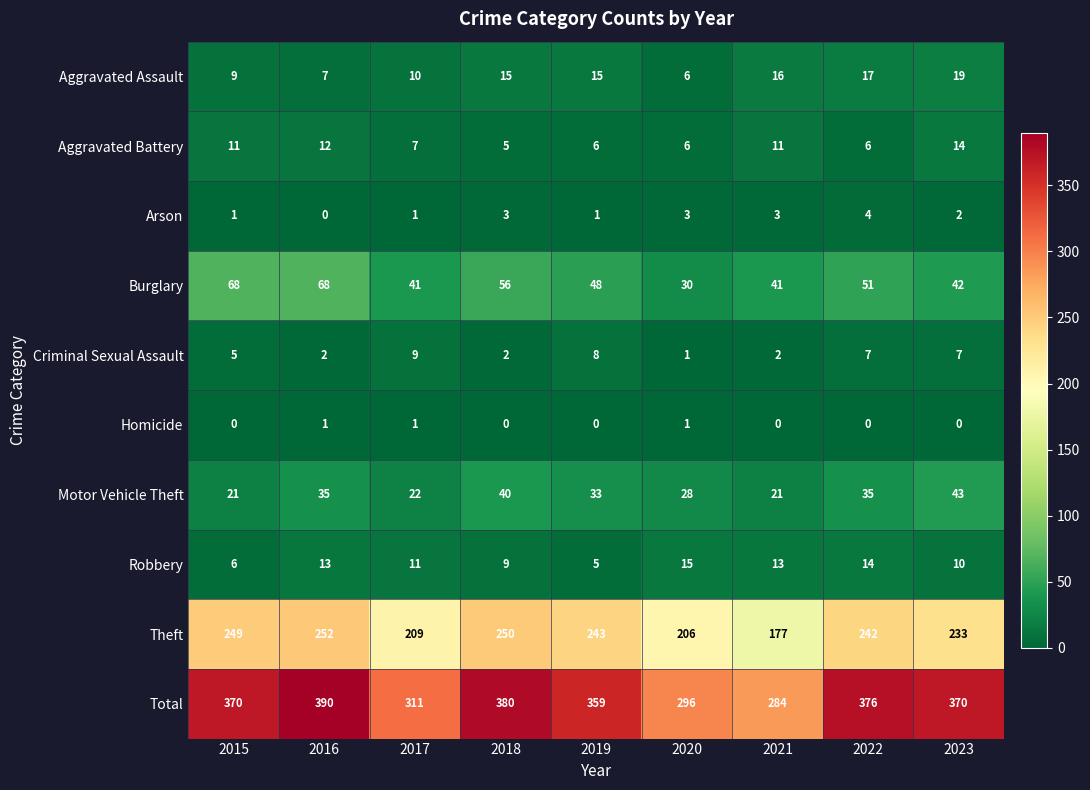

What is the sum of all Aggravated Assault values?

114